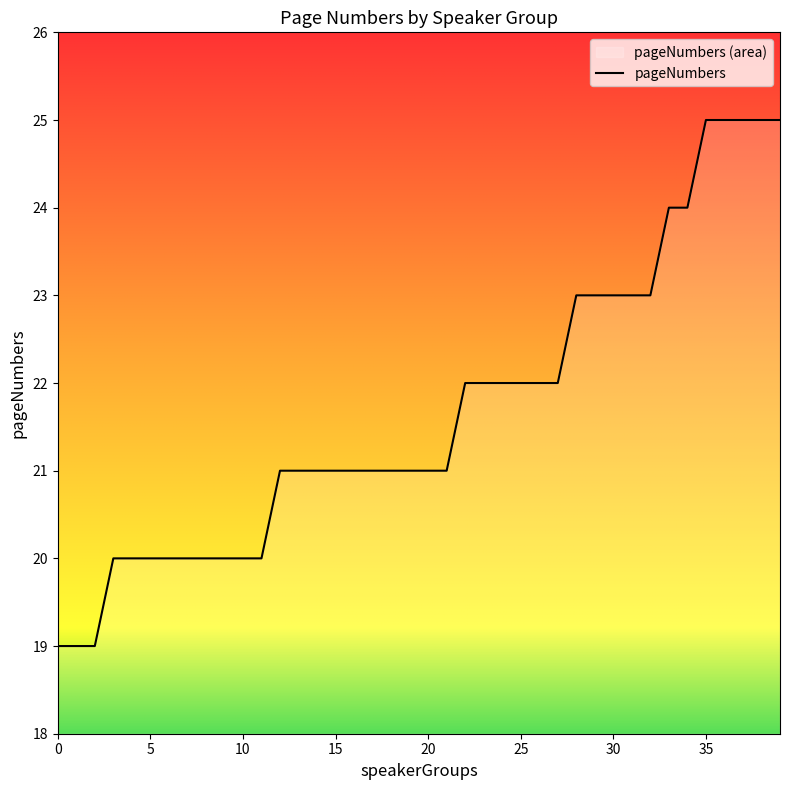

The chart shows a value of 22 at 27. True or false?

True